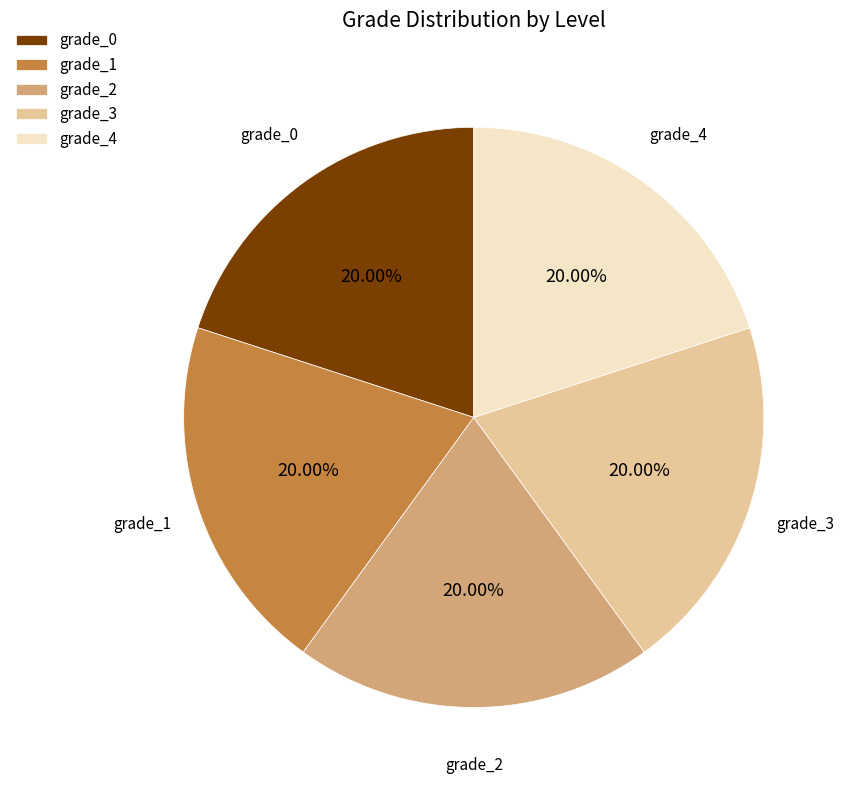

How many segments does this pie chart have?

5